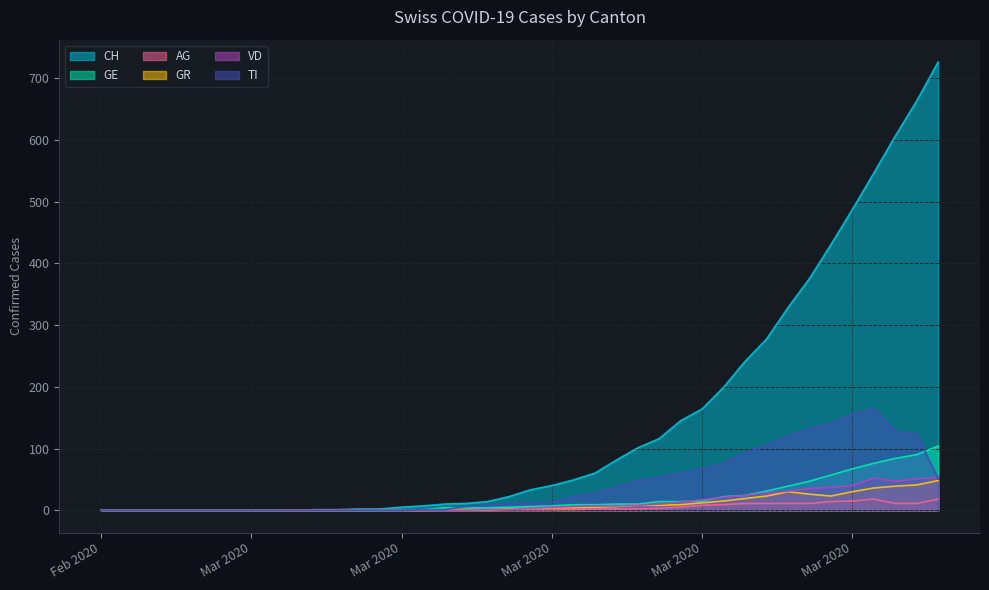

What is the highest value of the GE series?

104